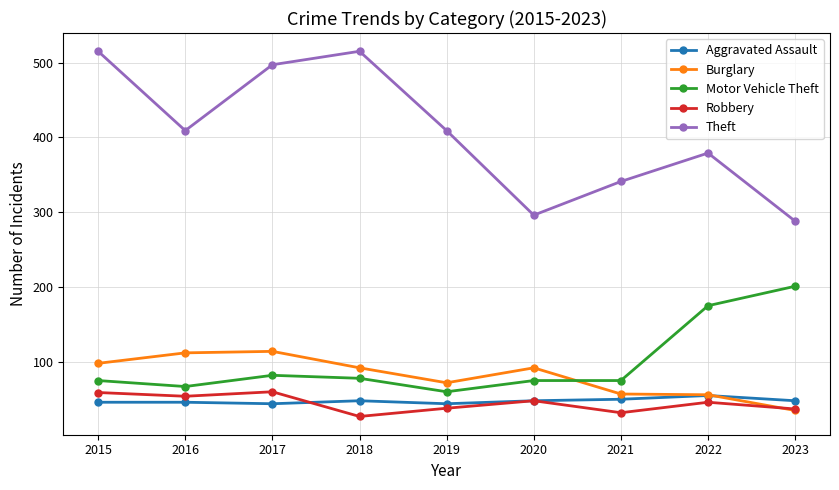

What is the value of the Robbery point at the 4th from the left?

27